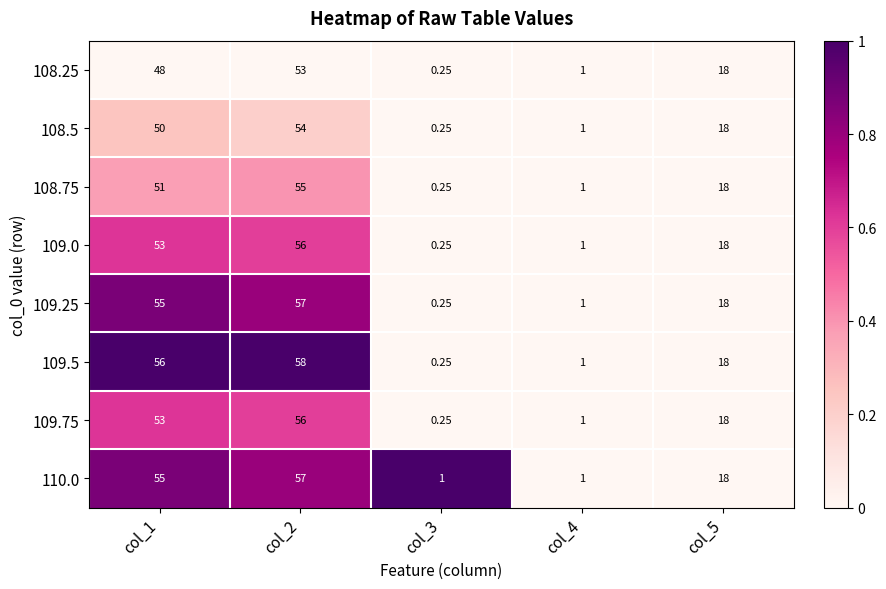

What is the total value across all series at col_1?

421.0